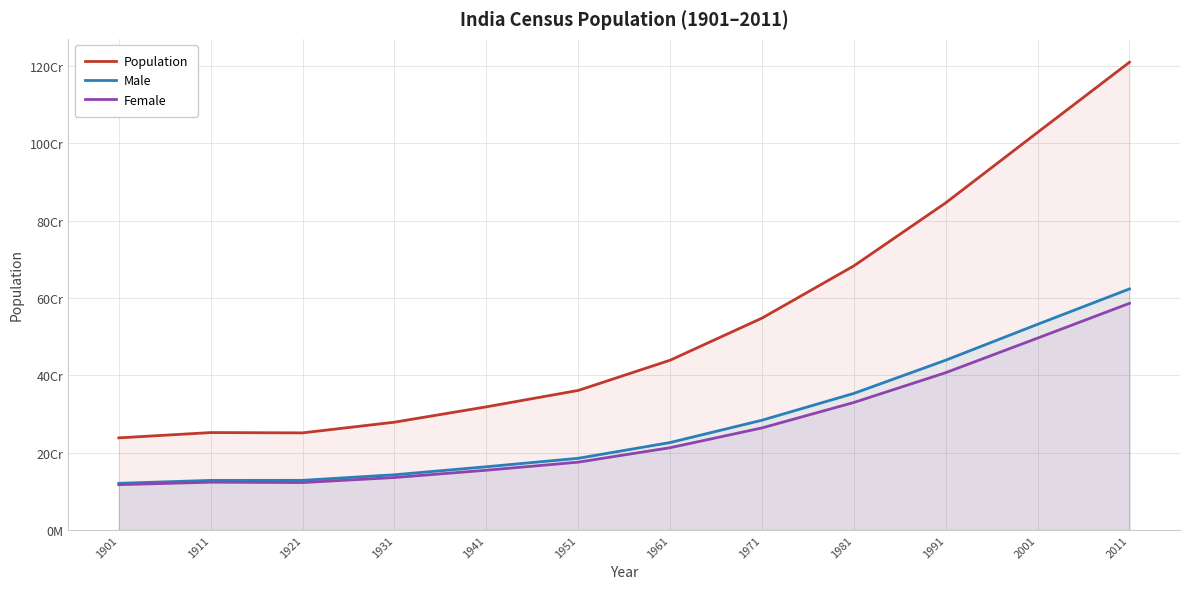

What is the average value of the Population series?

538051021